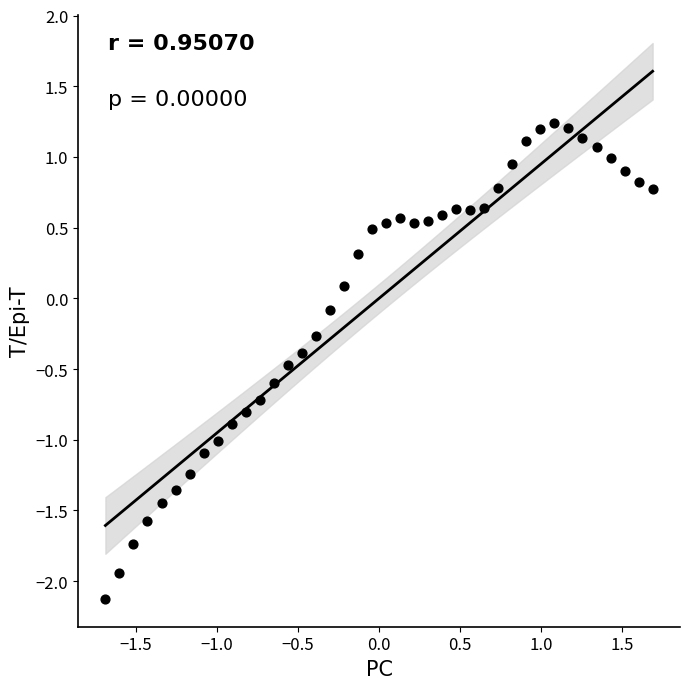

What is the range of X values (max minus min)?

3.4